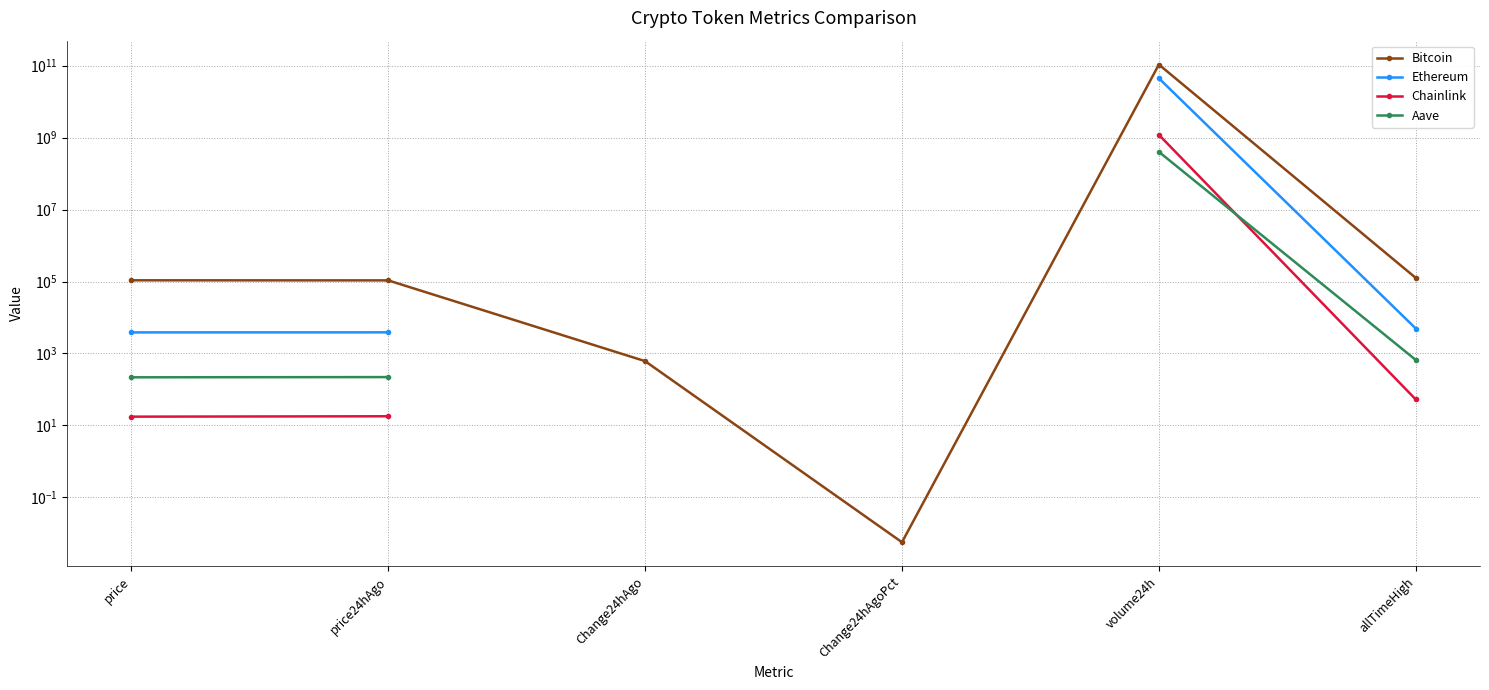

True or false: Chainlink has a value of 1607893685.3 at volume24h.

False